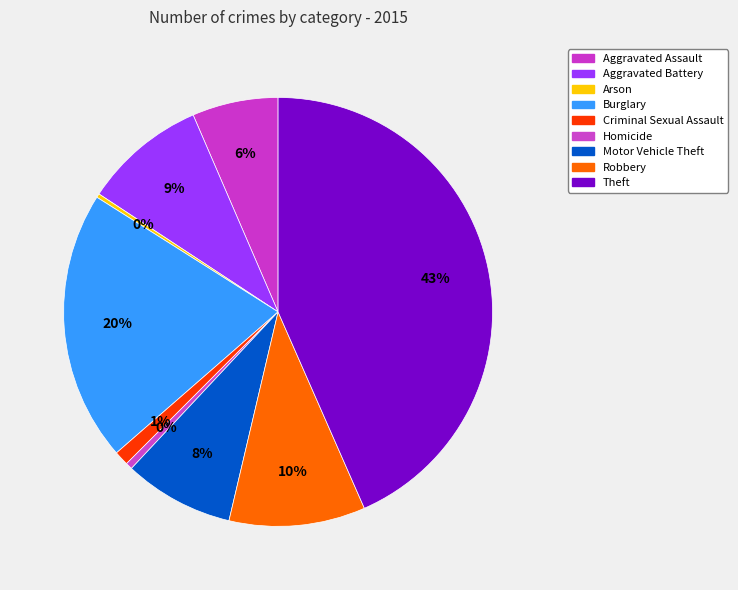

To the nearest percent, what percentage of the pie is Aggravated Assault?

6%